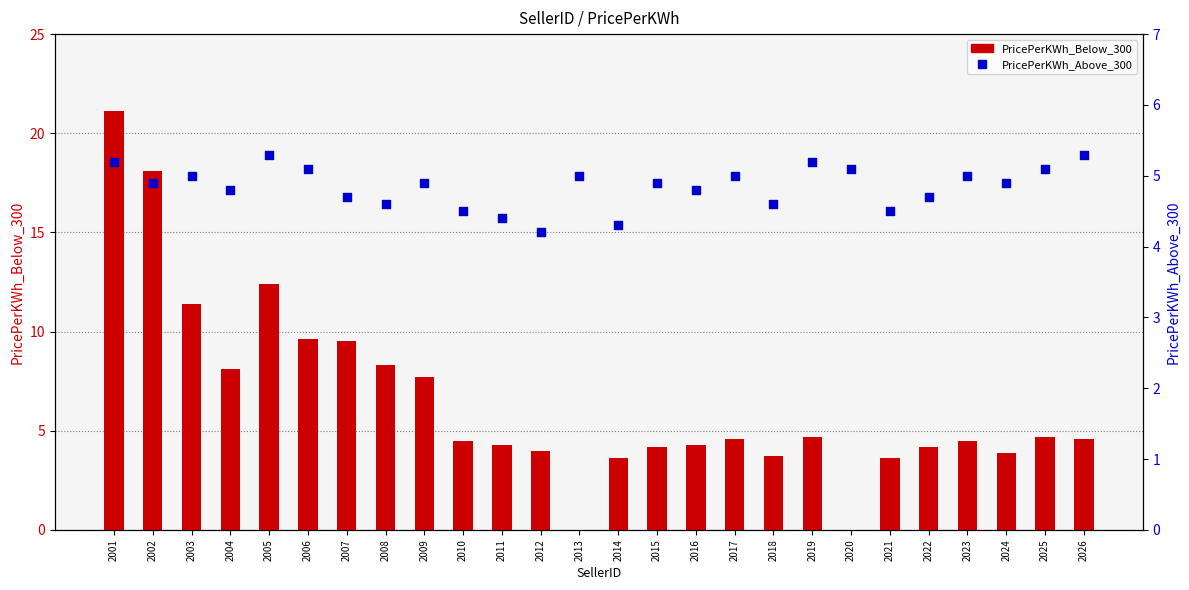

Which series has the largest total across all categories?

PricePerKWh_Below_300